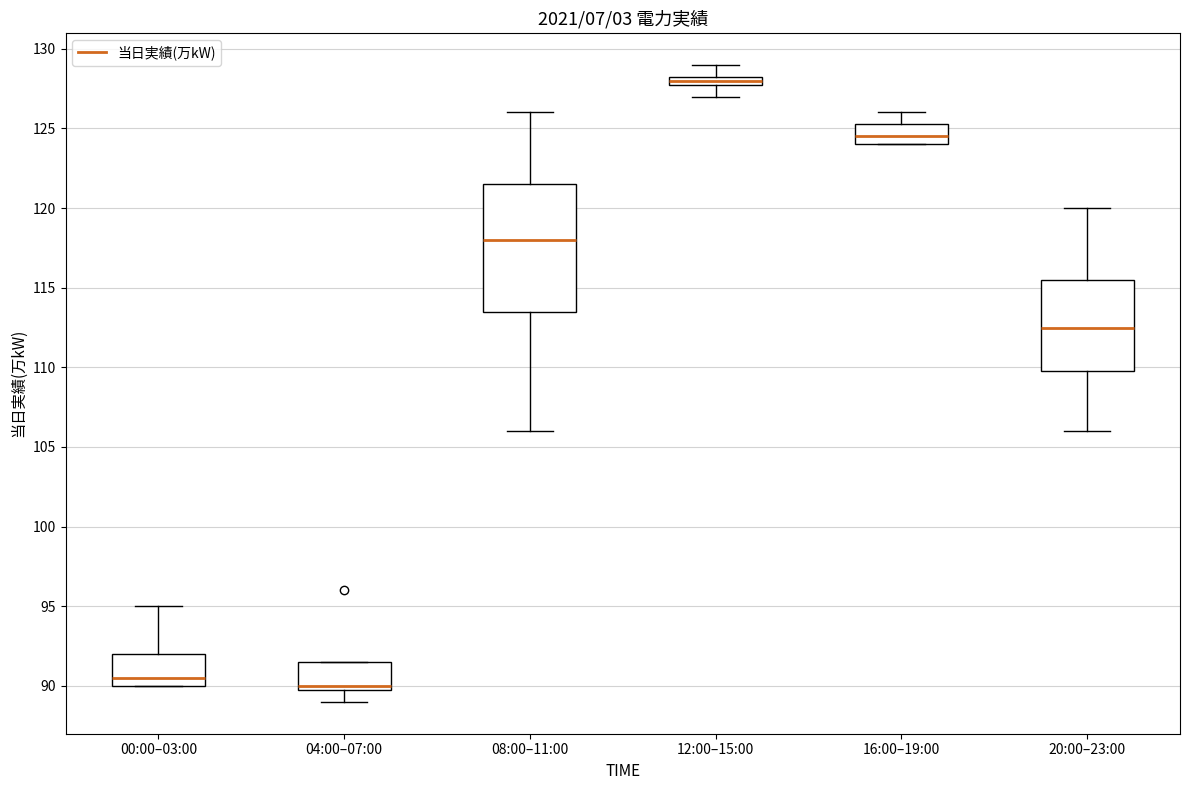

Where does the upper whisker of the box for 08:00–11:00 end on the y-axis? The values are not printed on the chart, so give them approximately, as read against the axis.

126.0